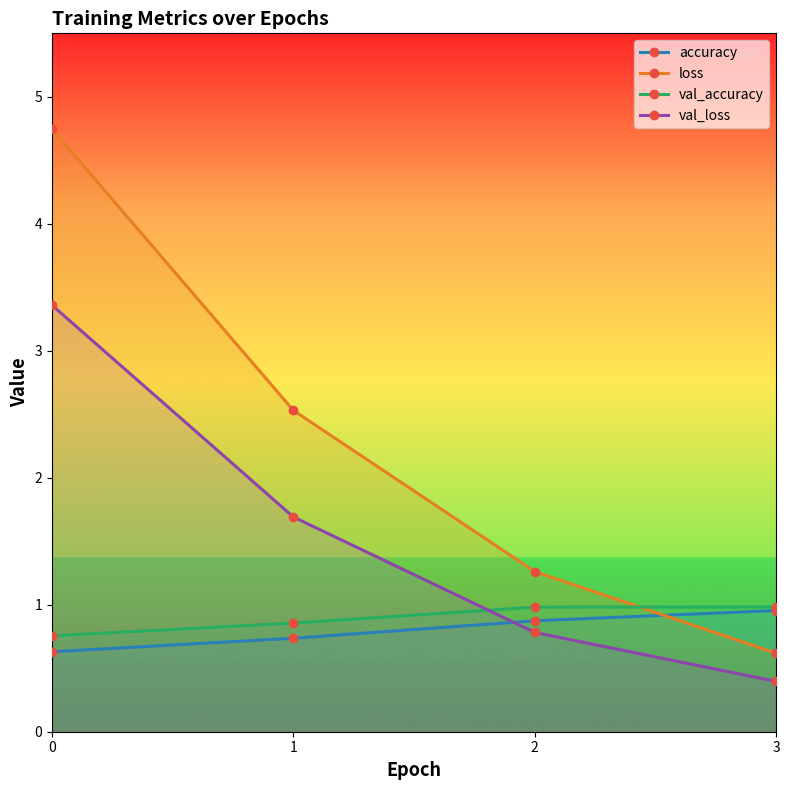

True or false: val_accuracy has a value of 0.8 at 0.

True